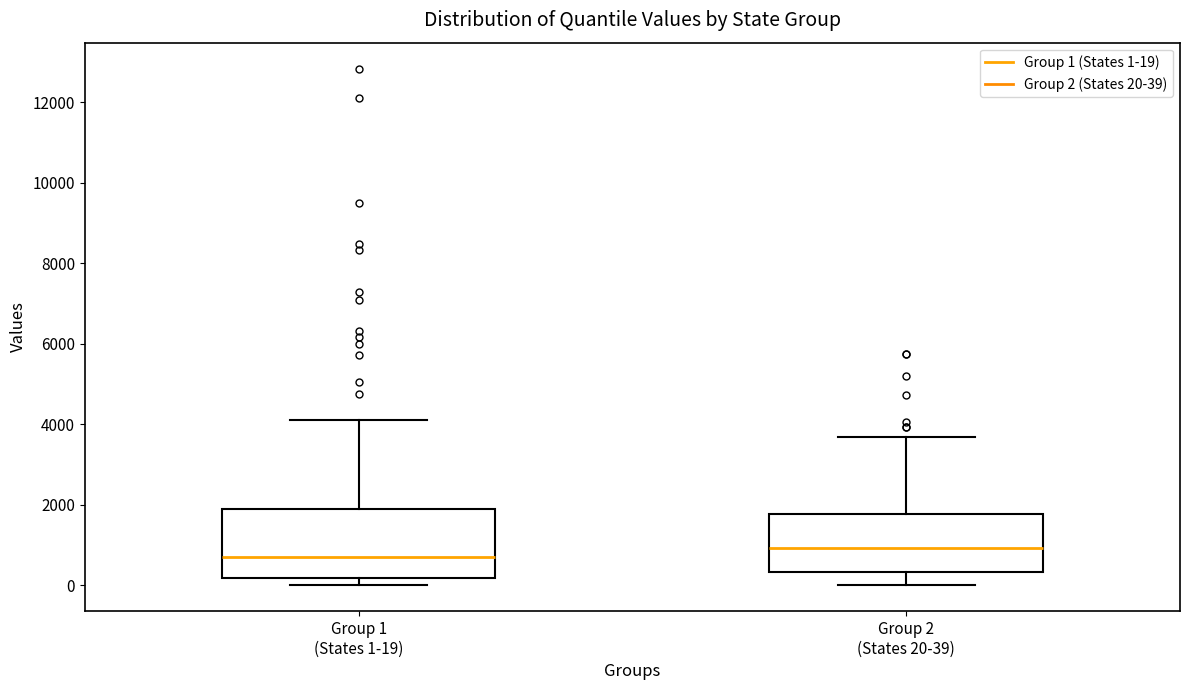

Reading left to right, read every box against the y-axis: the position of its median line, the range the box covers, and the ends of its whiskers. The values are not printed on the chart, so give them approximately, as read against the axis.

Group 1 (States 1-19): median 600, box 200 to 2000, whiskers 0 to 4000
Group 2 (States 20-39): median 1000, box 400 to 1800, whiskers 0 to 3600